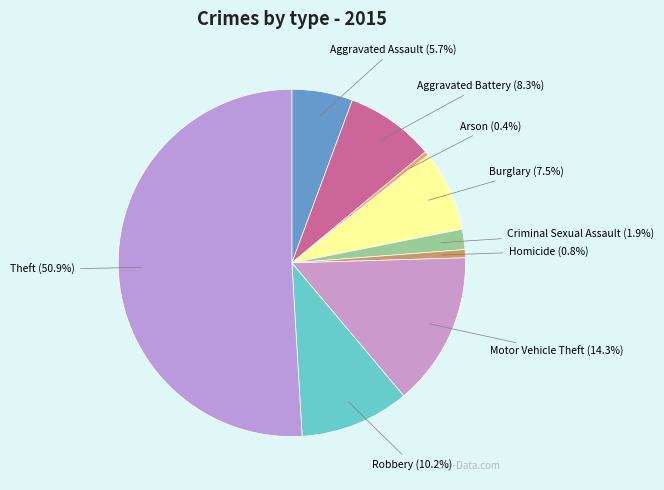

What is the majority slice?

Theft